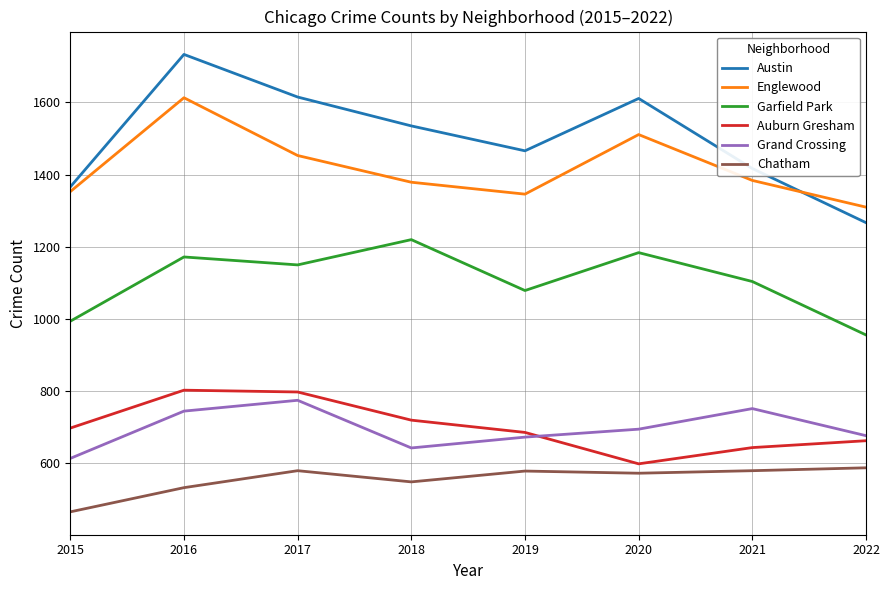

Which category has the lowest value across all series?

2015